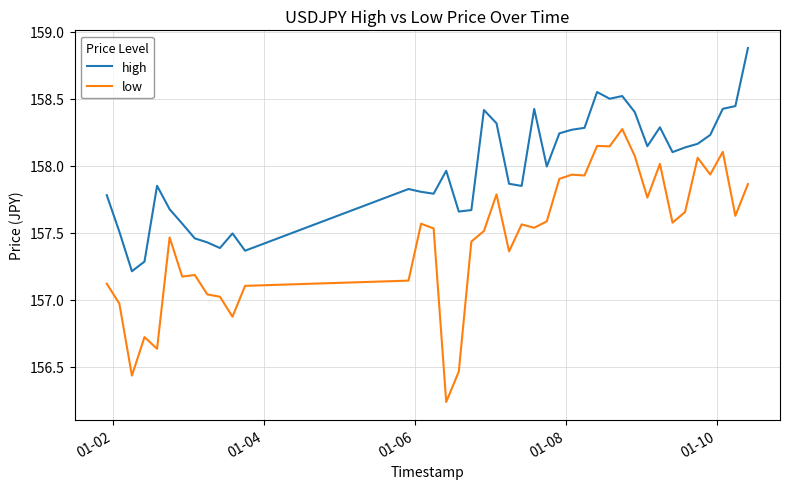

True or false: low and high intersect in this chart.

False